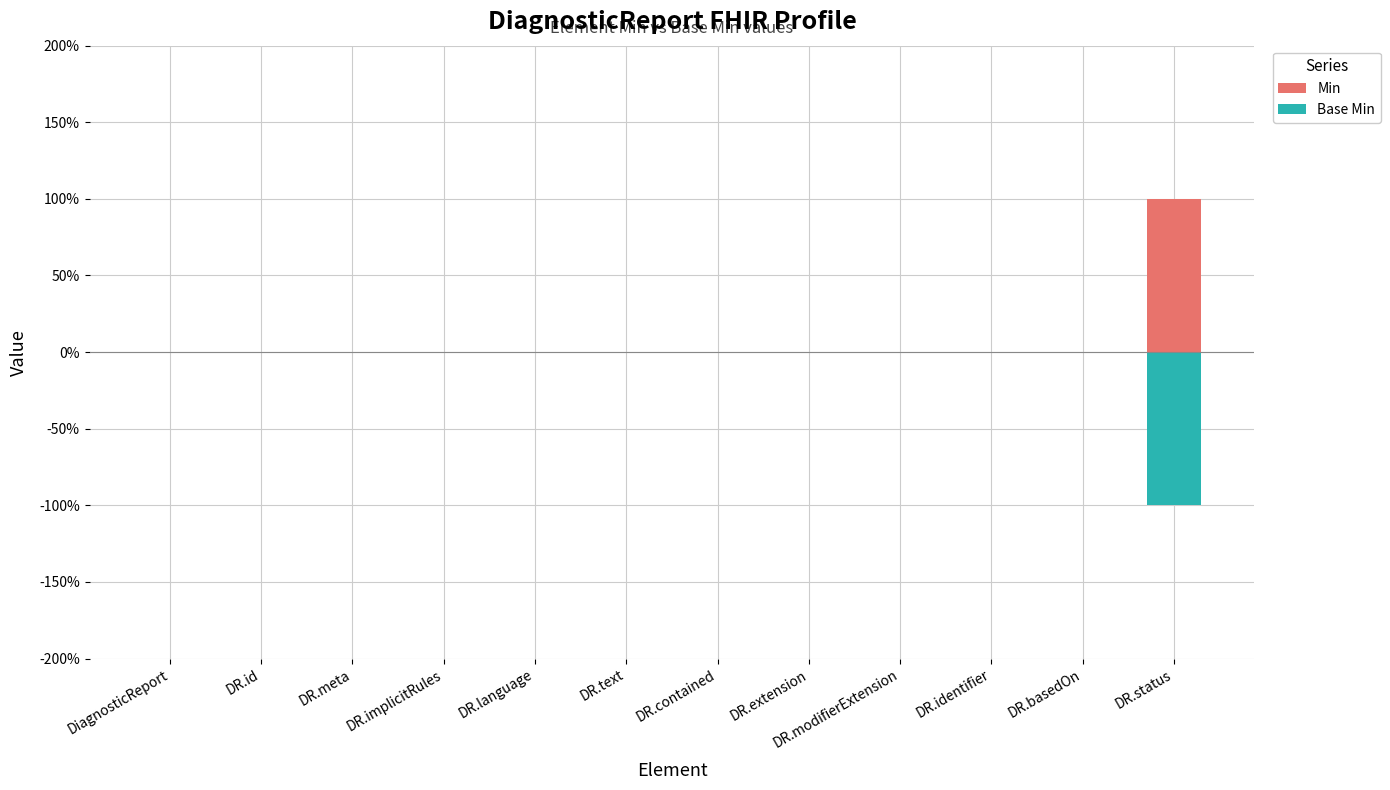

How many bars are there in each group?

2